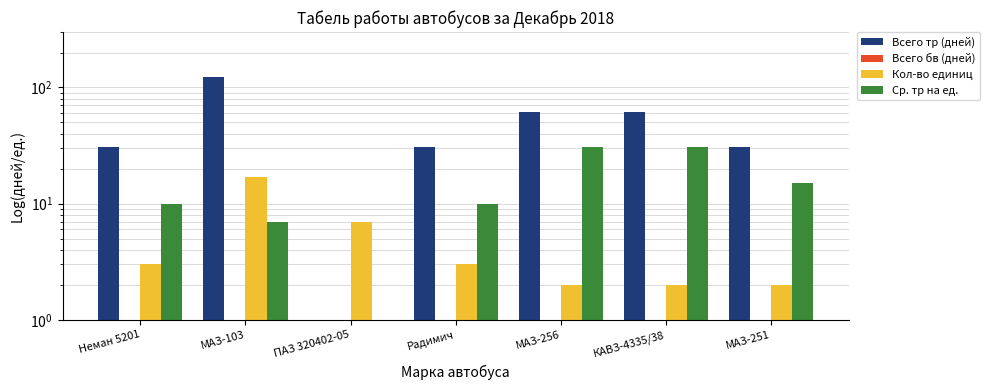

Which series has the largest total across all categories?

Всего тр (дней)